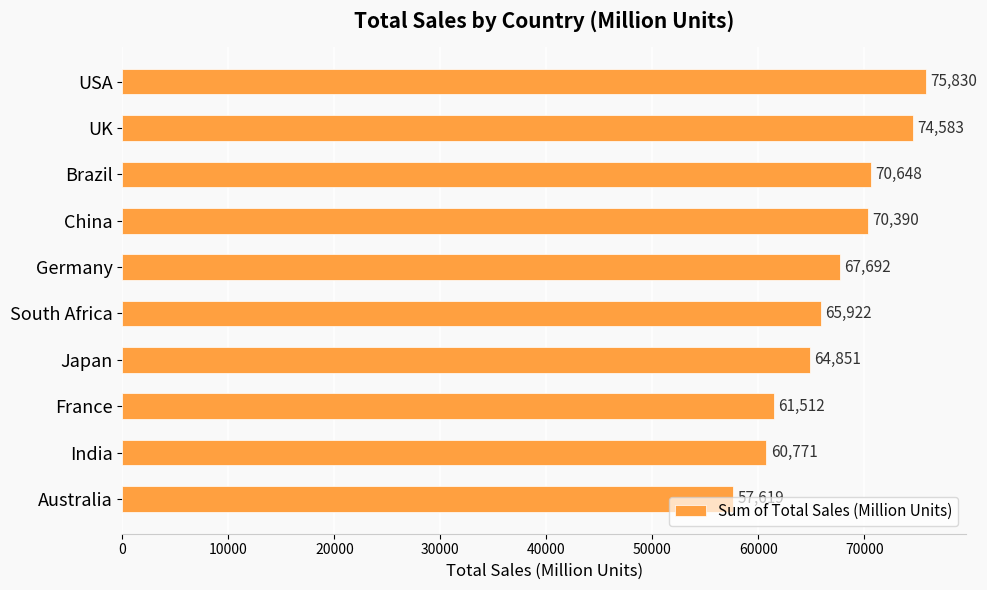

What is the sum of the values at Australia and Japan?

122470